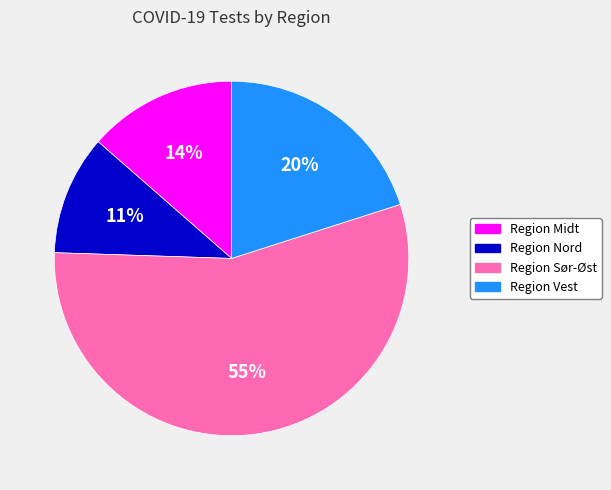

Which category has the biggest portion of the pie?

Region Sør-Øst